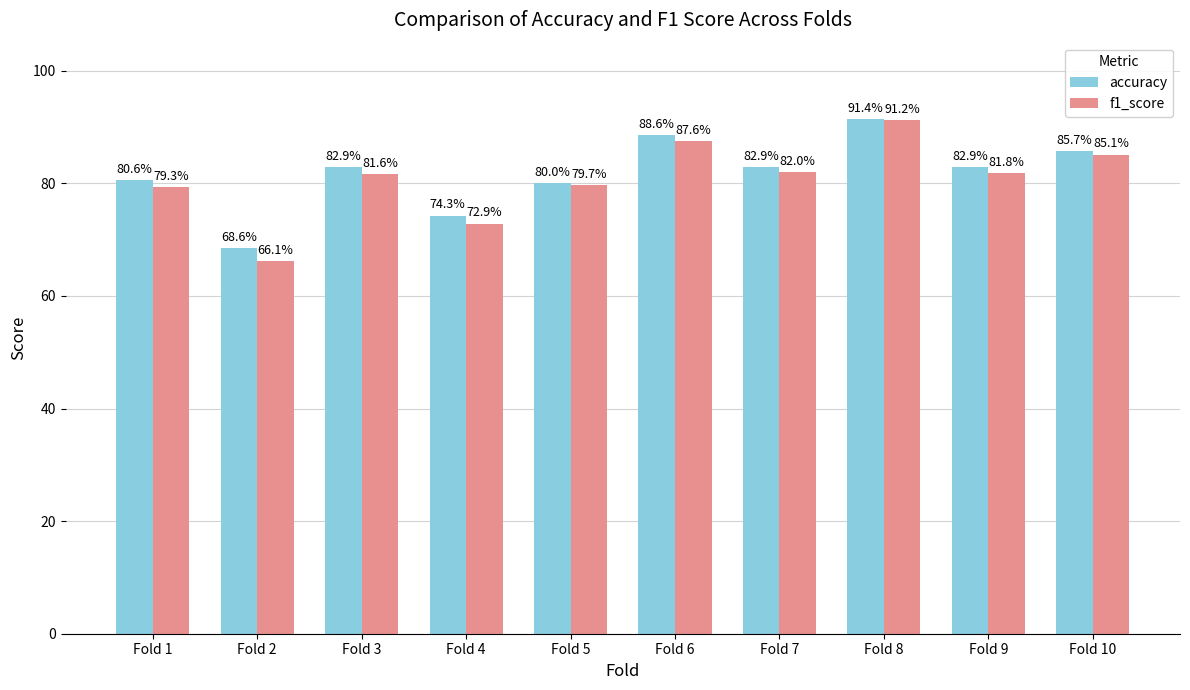

Which series has the largest total across all categories?

accuracy